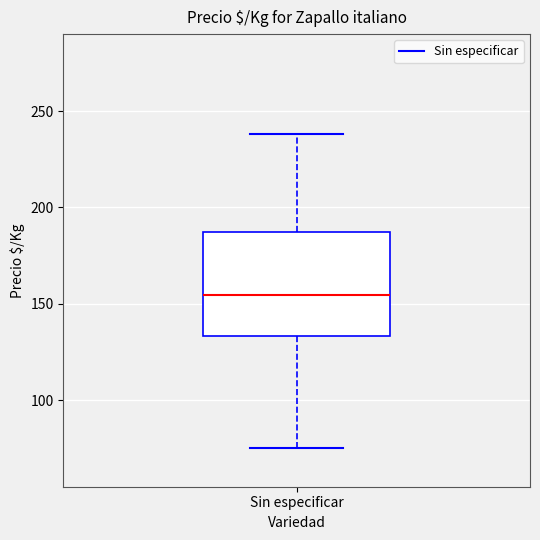

Where does the lower whisker of the box for Sin especificar end on the y-axis? The values are not printed on the chart, so give them approximately, as read against the axis.

75